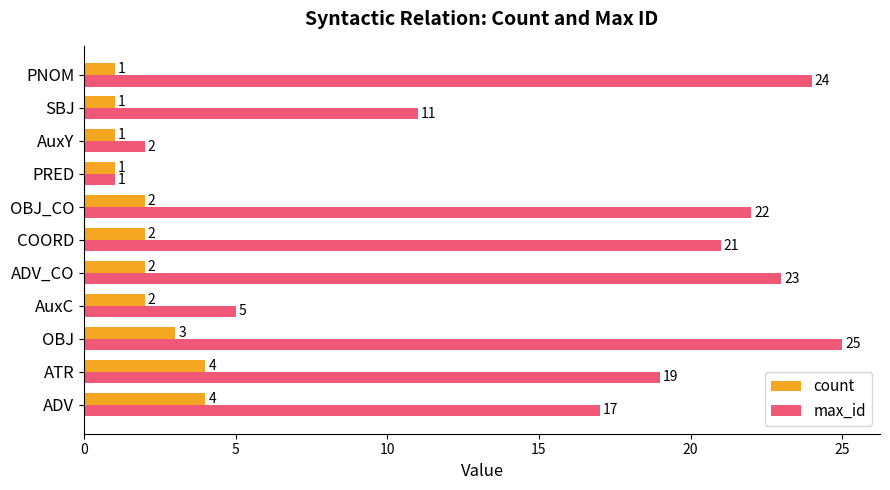

Which series has the widest spread of values?

max_id